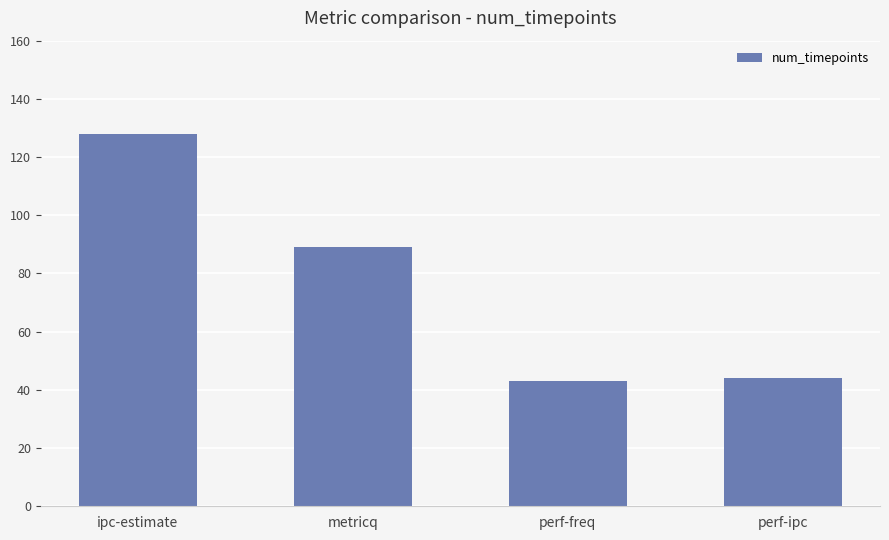

At which label does the data first exceed 89?

ipc-estimate